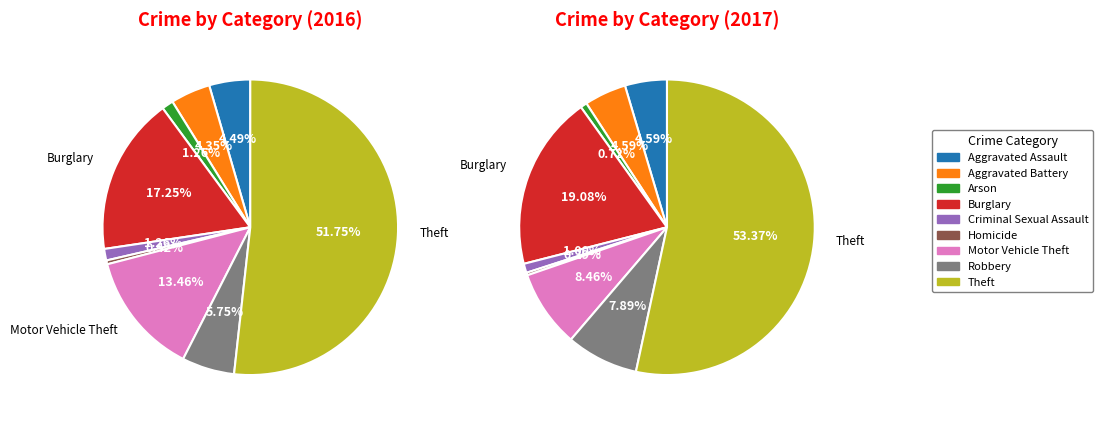

To the nearest percent, what is the combined percentage of Criminal Sexual Assault and Robbery?

7%